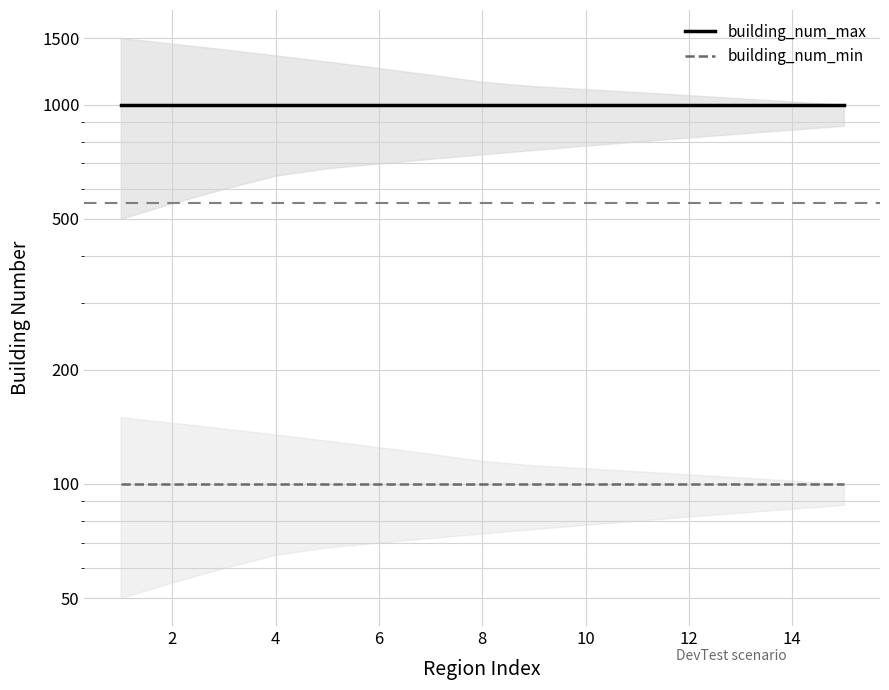

True or false: building_num_max has more than 0 interior local peaks.

False